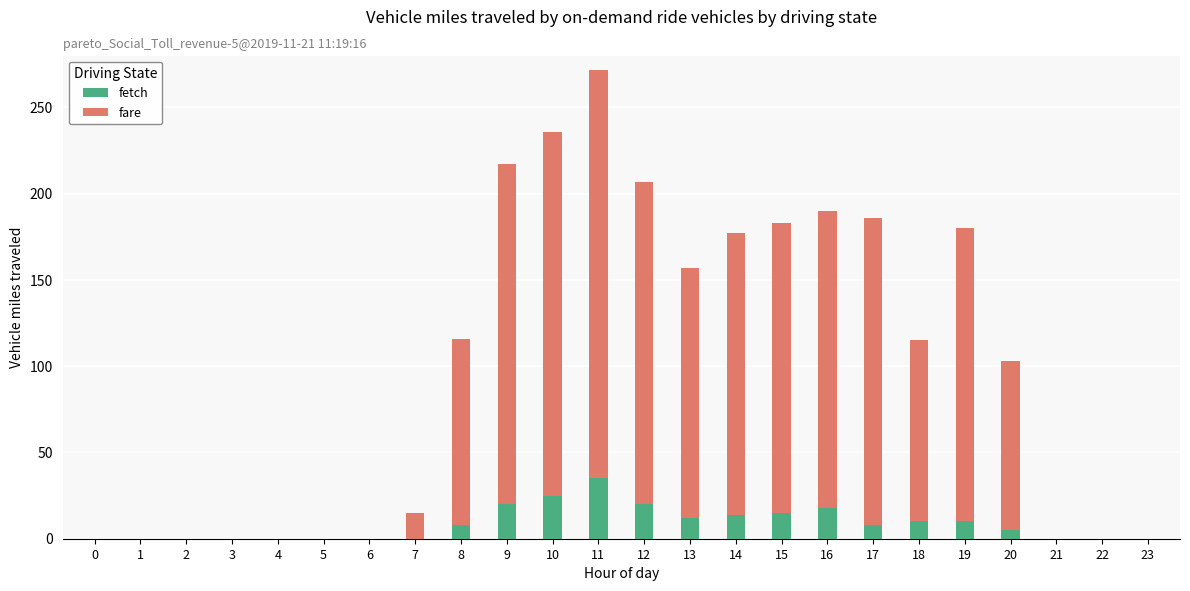

Which category has the highest value in the fetch series?

11